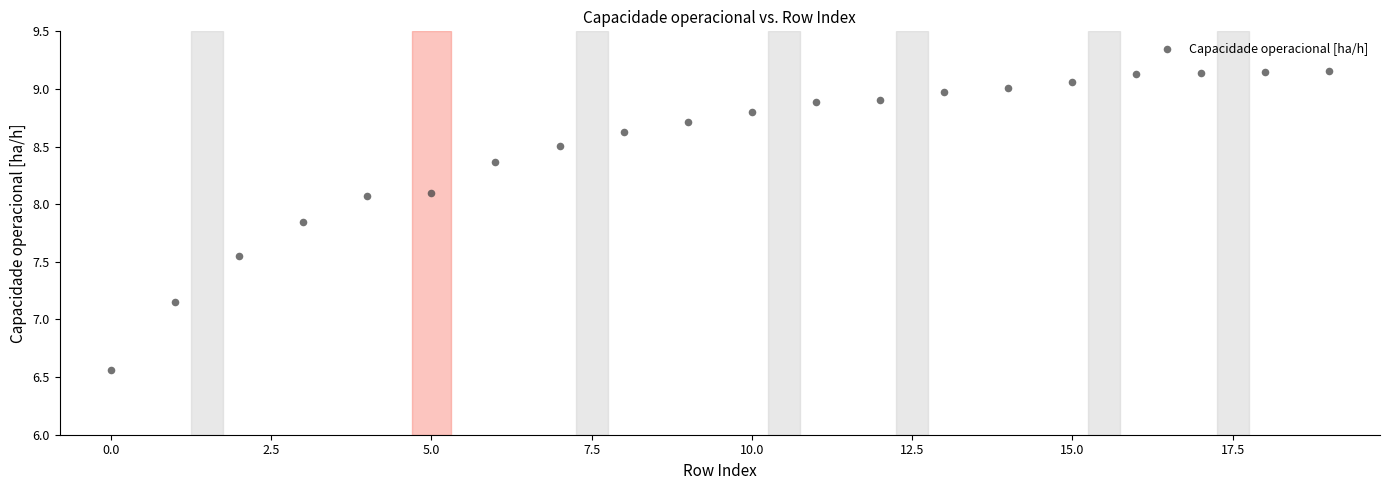

How many data points are displayed?

20